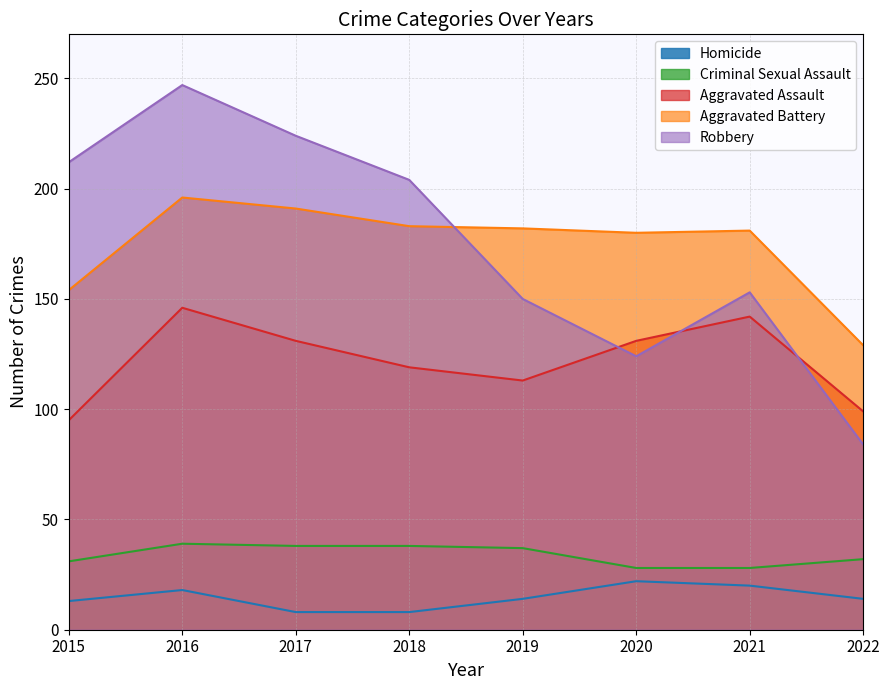

At which category does the chart reach its peak across all series?

2016